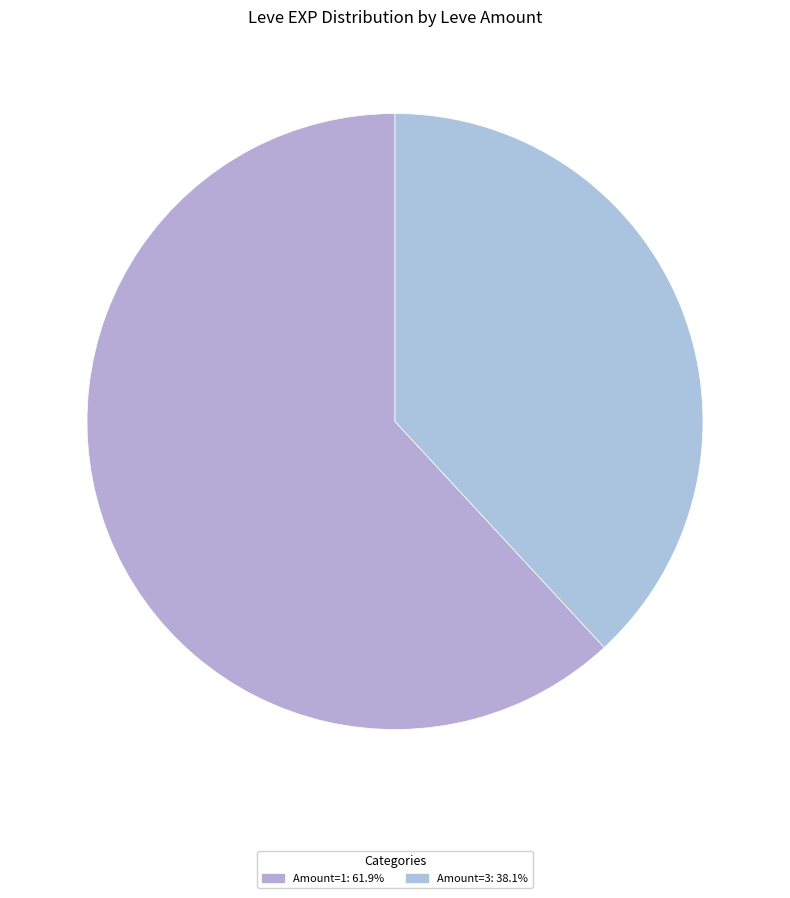

How many slices are in this pie chart?

2